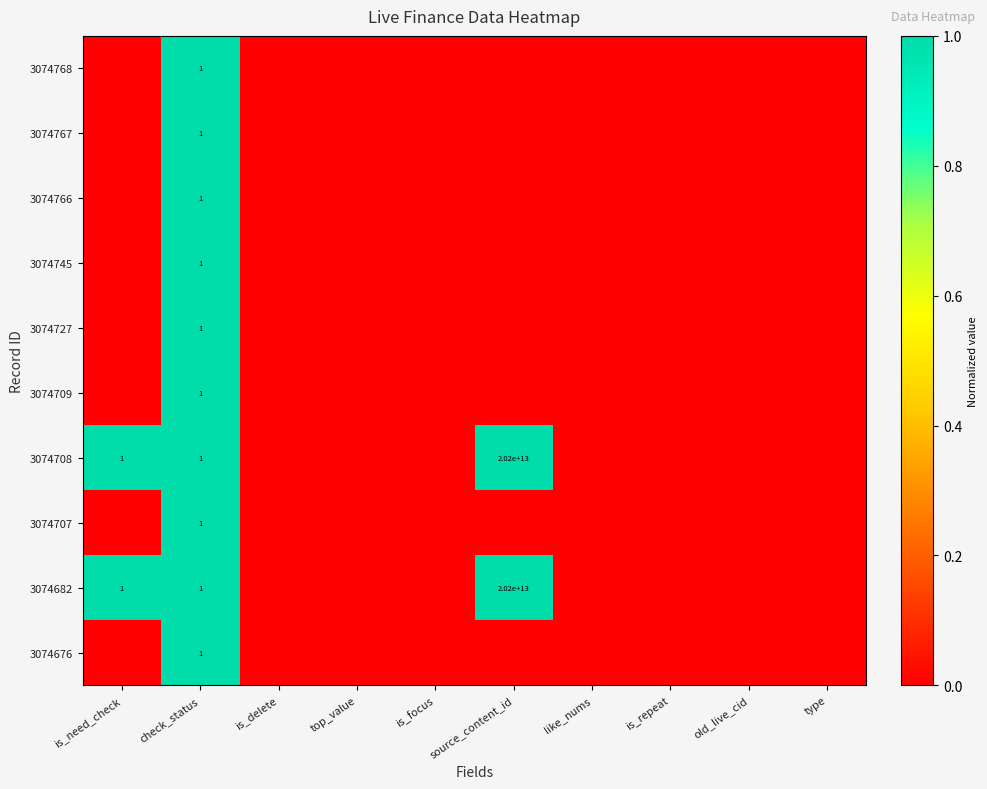

True or false: 3074682 has a value of 20200000000000 at source_content_id.

True